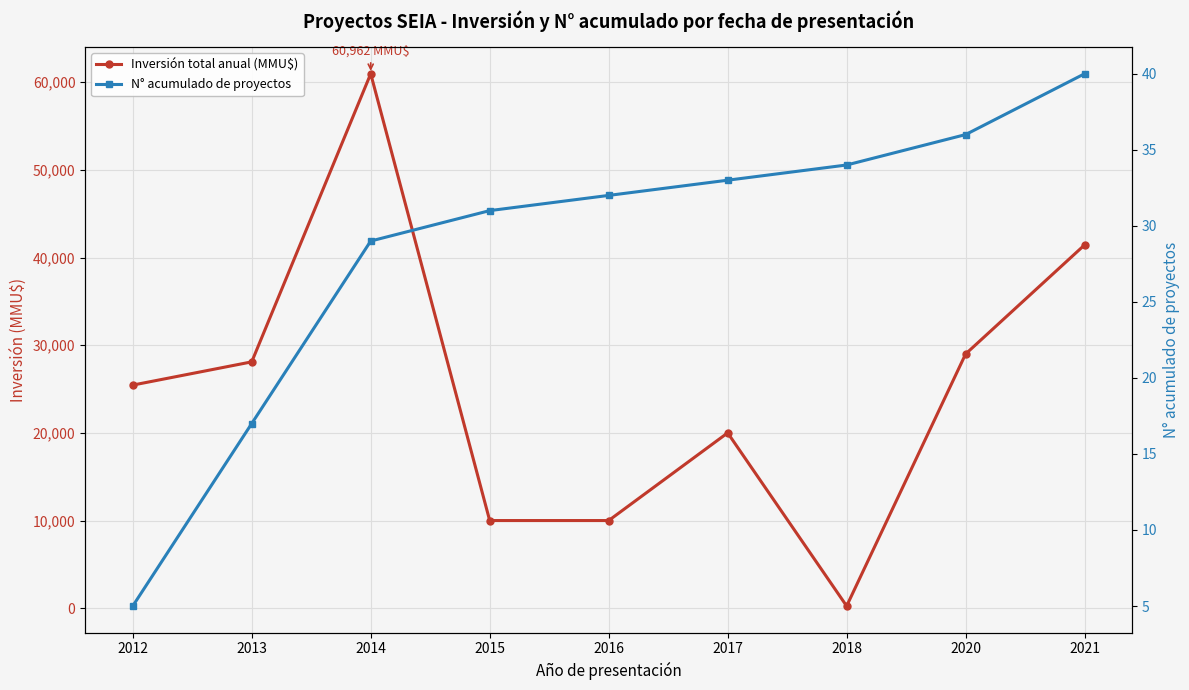

What is the approximate value of N° acumulado de proyectos at 2016?

32